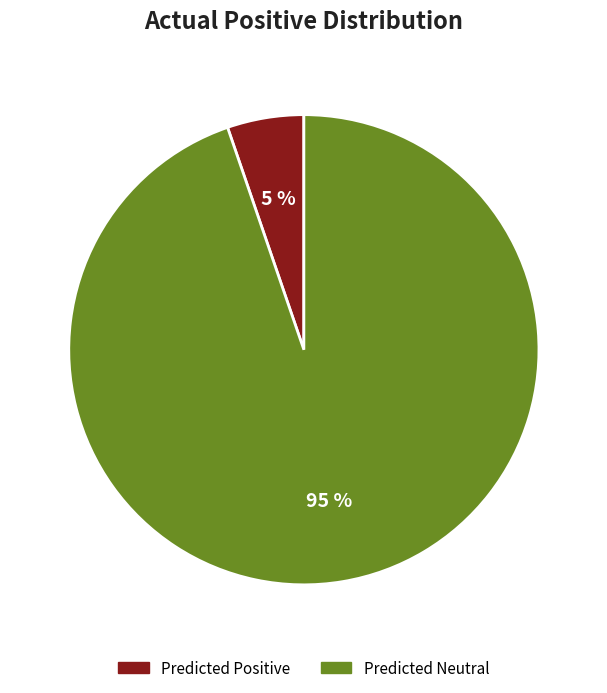

How many segments does this pie chart have?

2